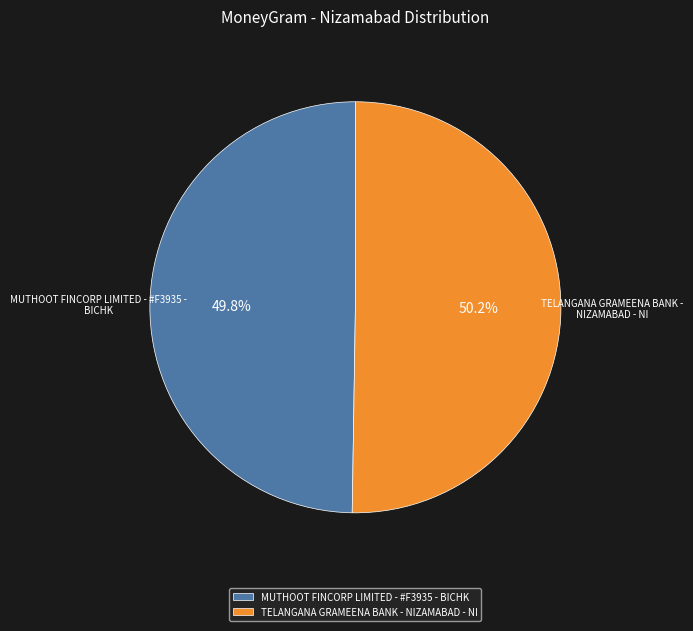

What percentage do TELANGANA GRAMEENA BANK - NIZAMABAD - NI and MUTHOOT FINCORP LIMITED - #F3935 - BICHK together represent?

100.0%